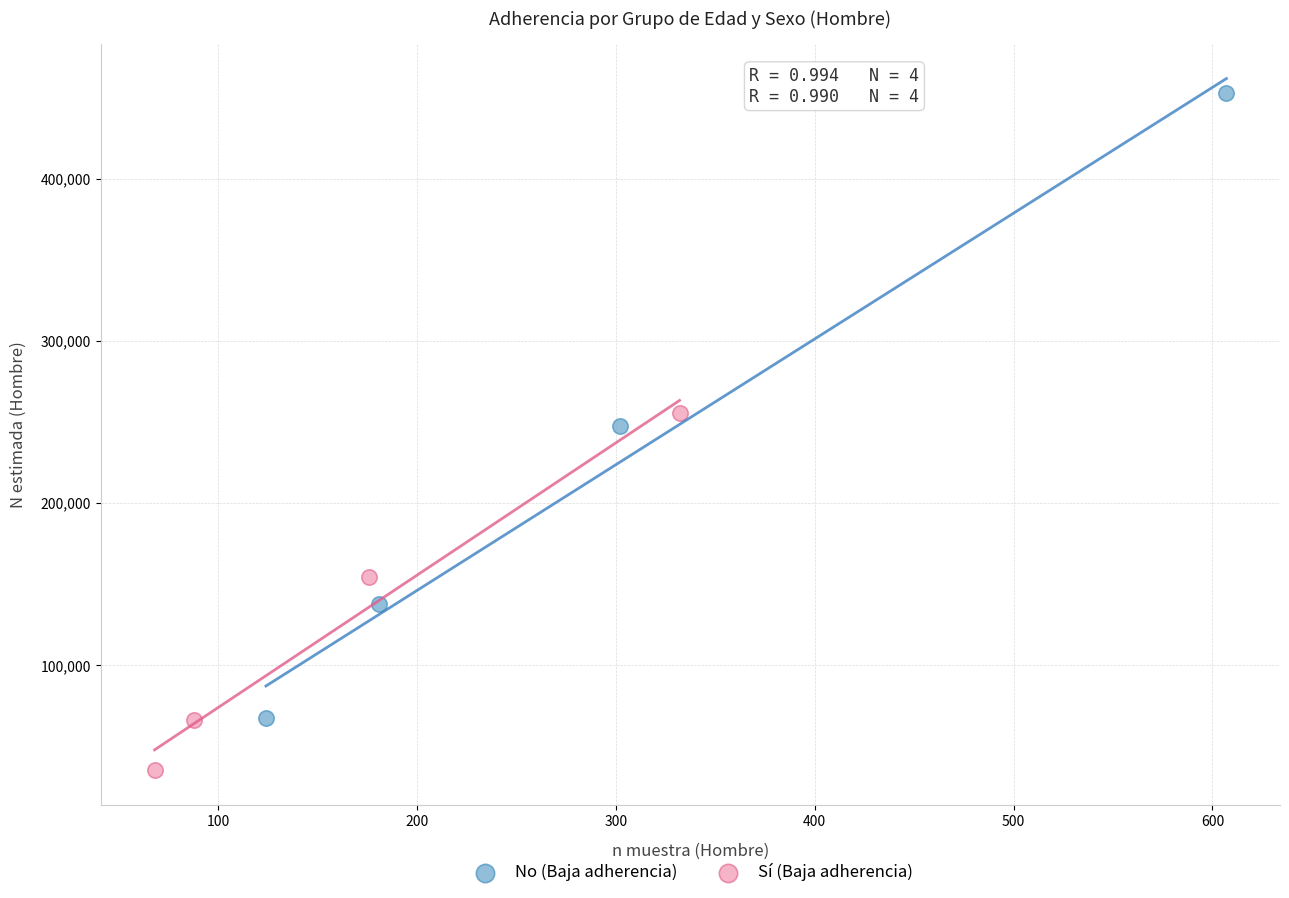

Which series reaches the minimum Y coordinate?

Sí (Baja adherencia)